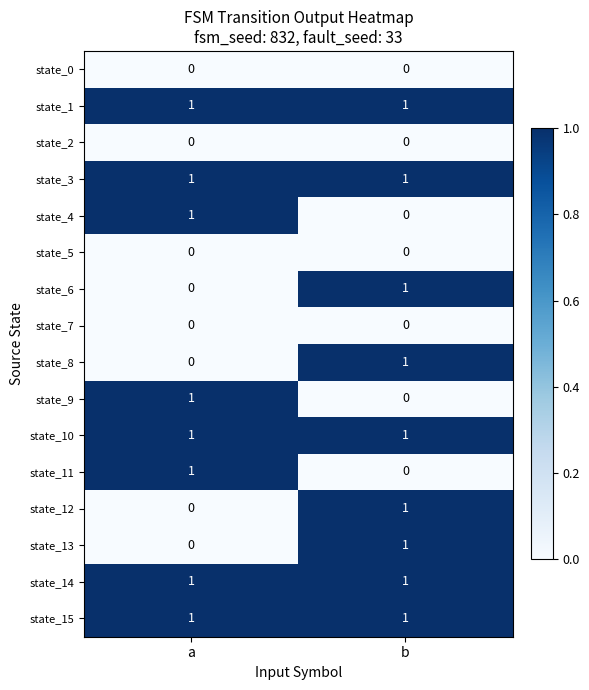

True or false: state_5 has a value of 0 at b.

True